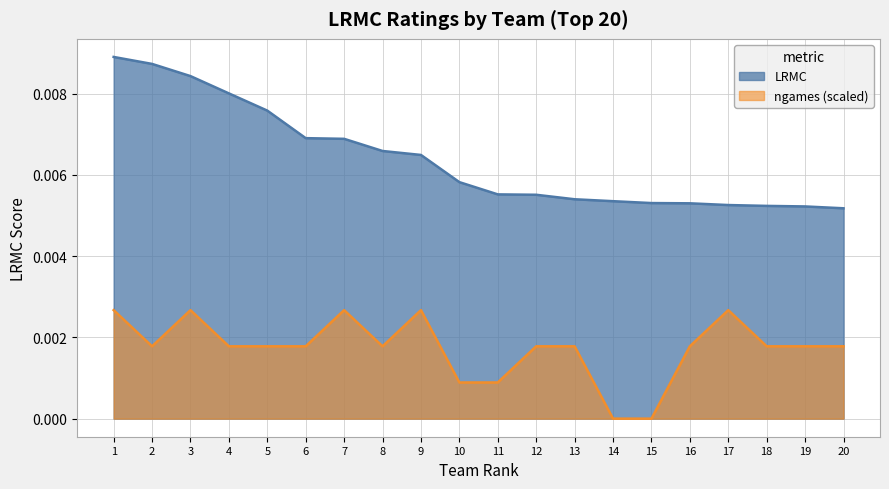

Rank the series by their maximum value, from lowest to highest.

ngames (scaled), LRMC